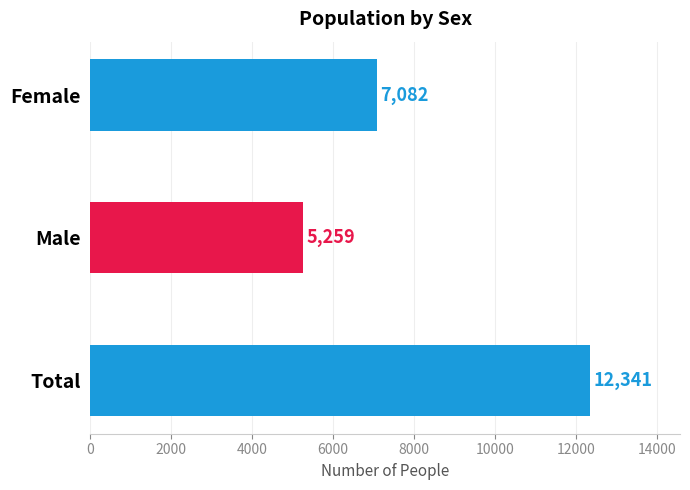

Rank the categories by value from lowest to highest.

Male, Female, Total